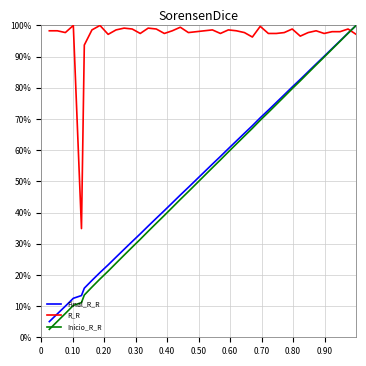

Is this an area chart (filled region under the line)?

No